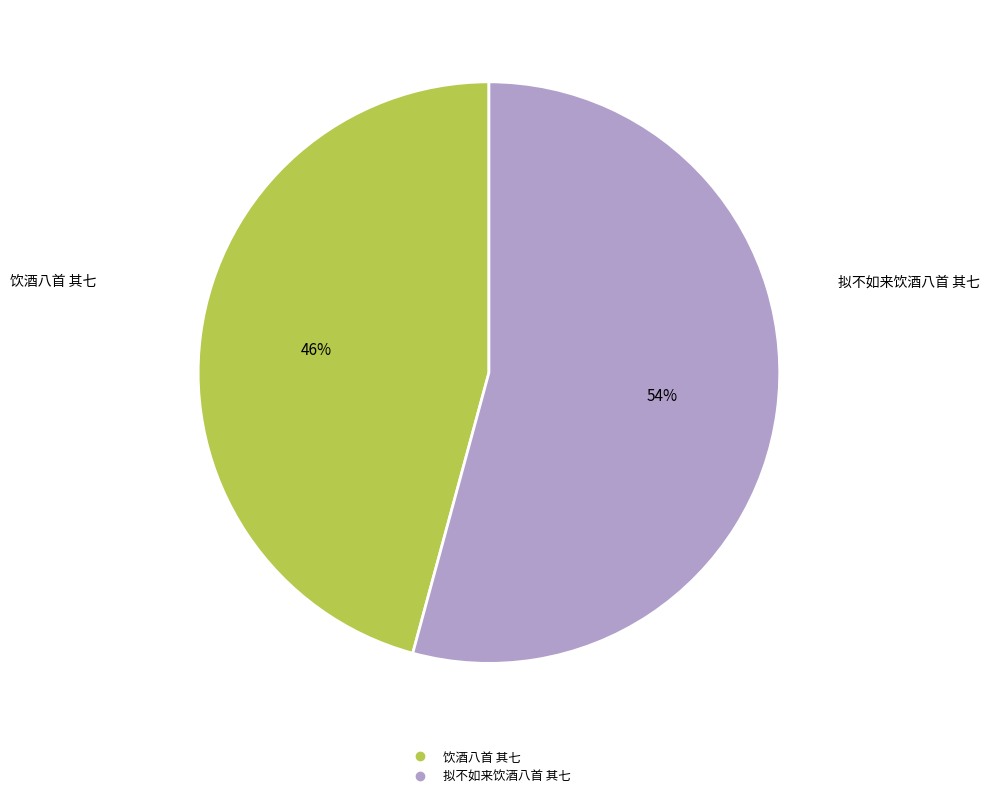

Count the number of slices in the pie.

2